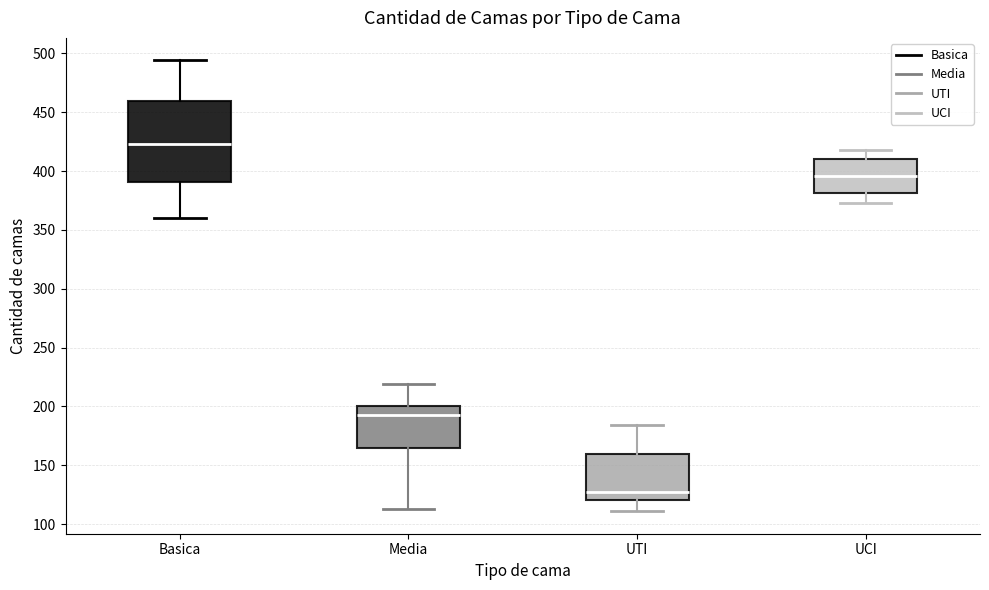

Reading left to right, read every box against the y-axis: the position of its median line, the range the box covers, and the ends of its whiskers. The values are not printed on the chart, so give them approximately, as read against the axis.

Basica: median 425, box 390 to 460, whiskers 360 to 495
Media: median 195, box 165 to 200, whiskers 115 to 220
UTI: median 125, box 120 to 160, whiskers 110 to 185
UCI: median 395, box 380 to 410, whiskers 375 to 420